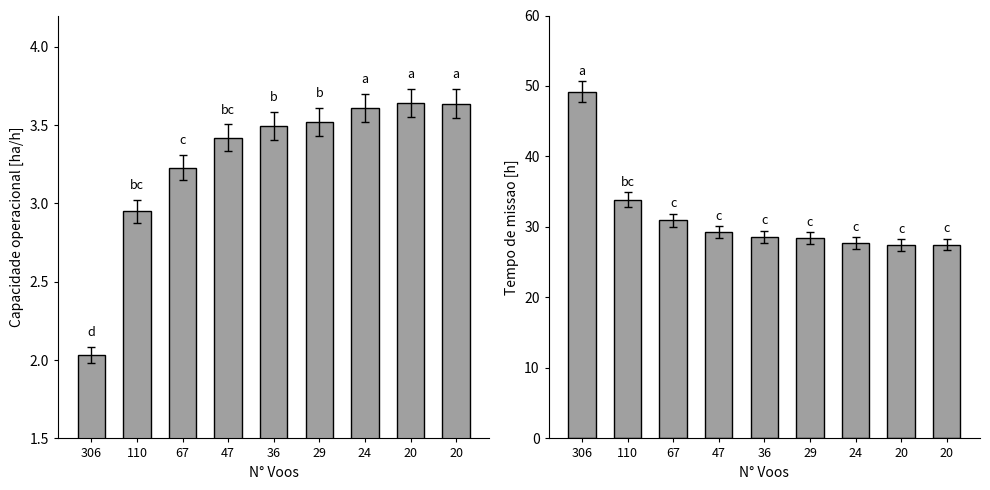

What is the average value of the Capacidade operacional [ha/h] series?

3.3